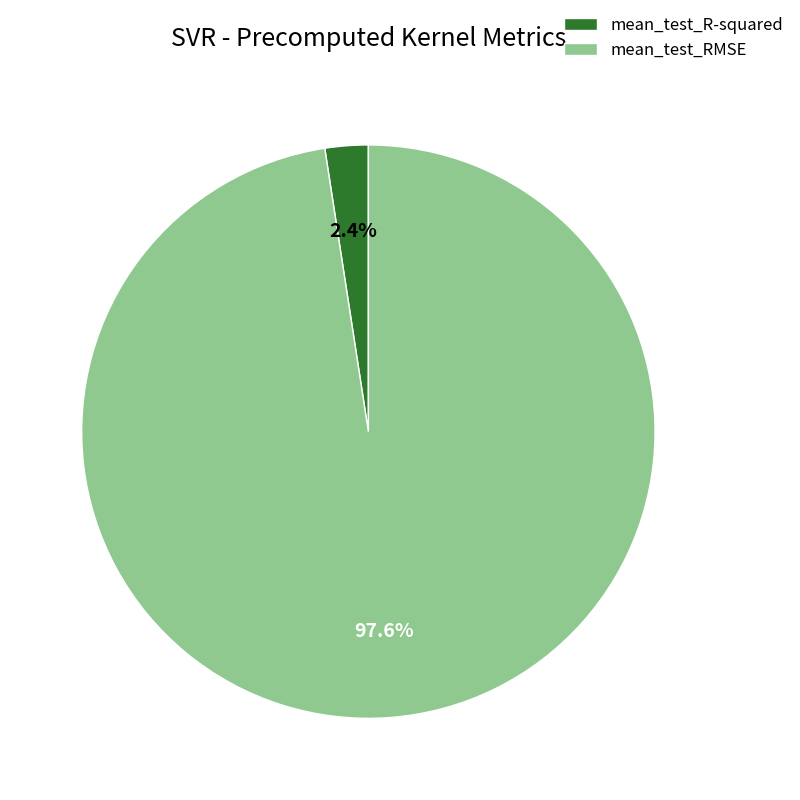

To the nearest percent, what is the combined percentage of mean_test_R-squared and mean_test_RMSE?

100%